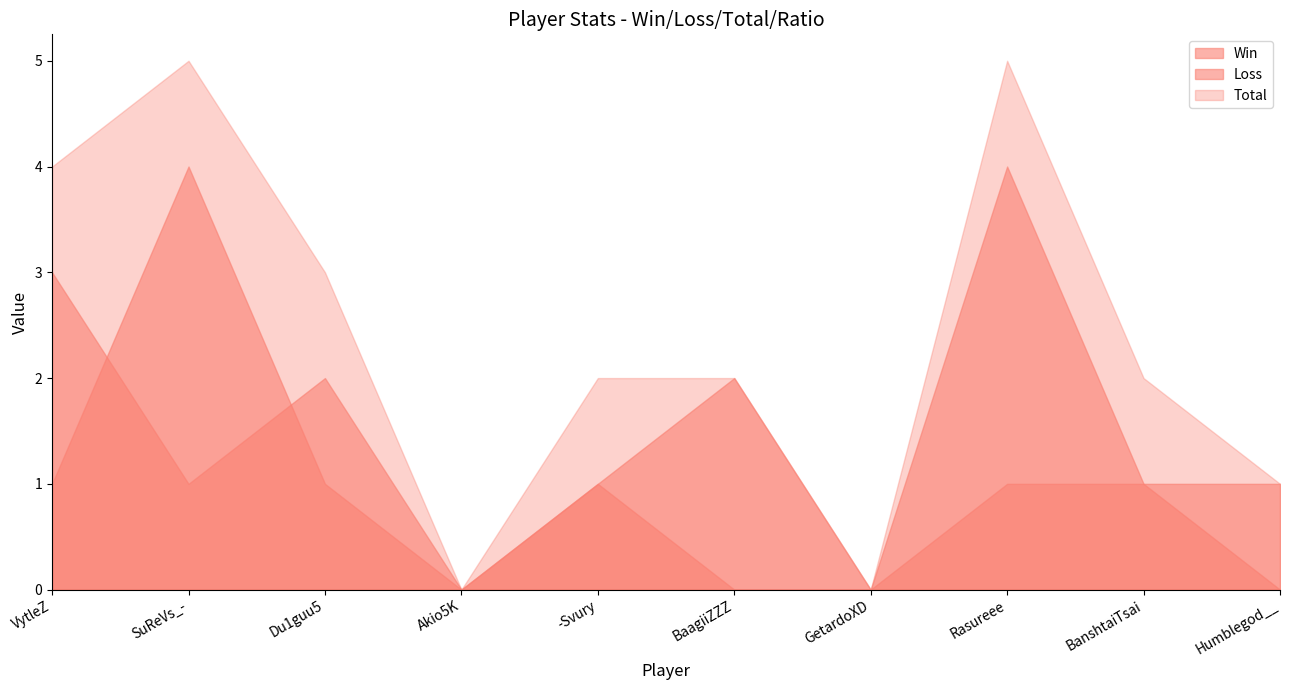

Which series has the largest range (max minus min)?

Total